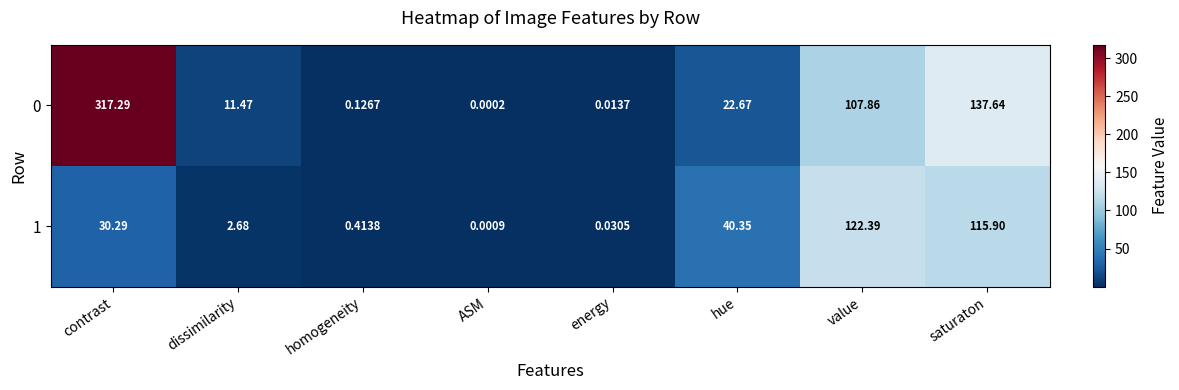

Is the value of 1 at homogeneity greater than the value of 0 at ASM?

Yes